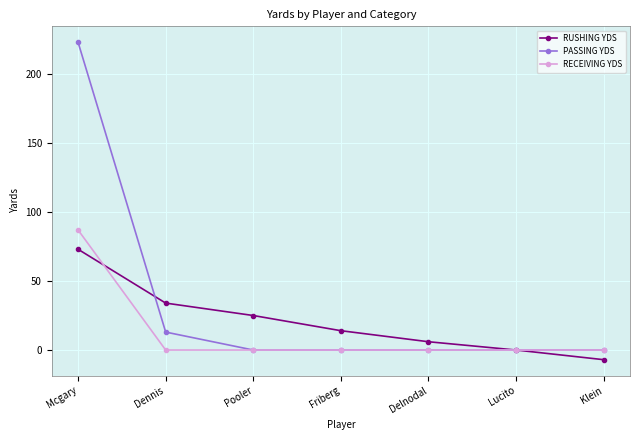

How many lines are shown in the chart?

3